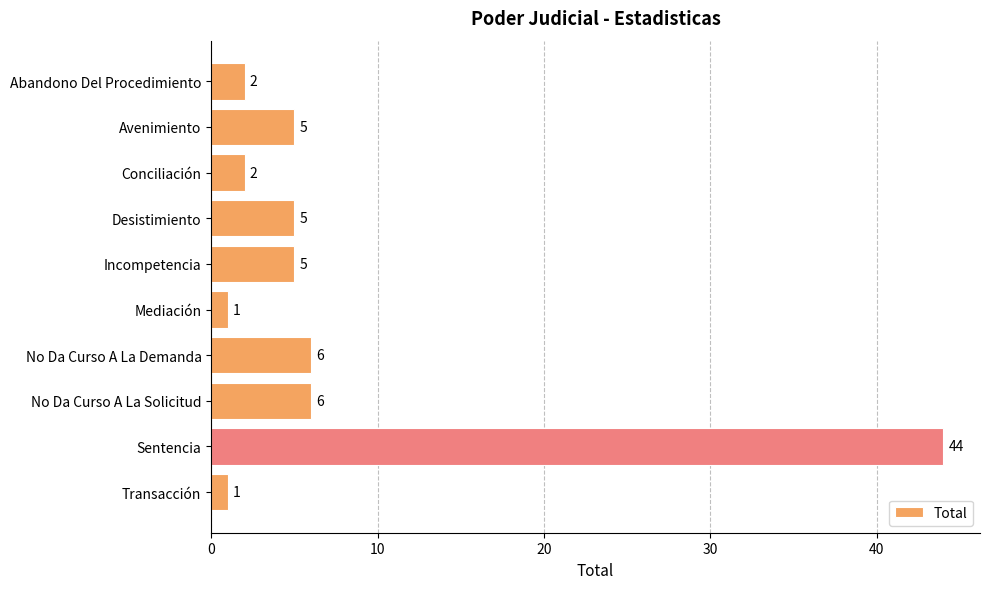

Between Conciliación and No Da Curso A La Solicitud, which is larger?

No Da Curso A La Solicitud